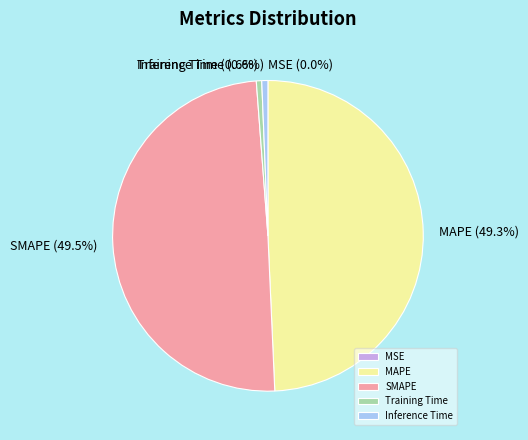

Does any single category account for the majority?

No